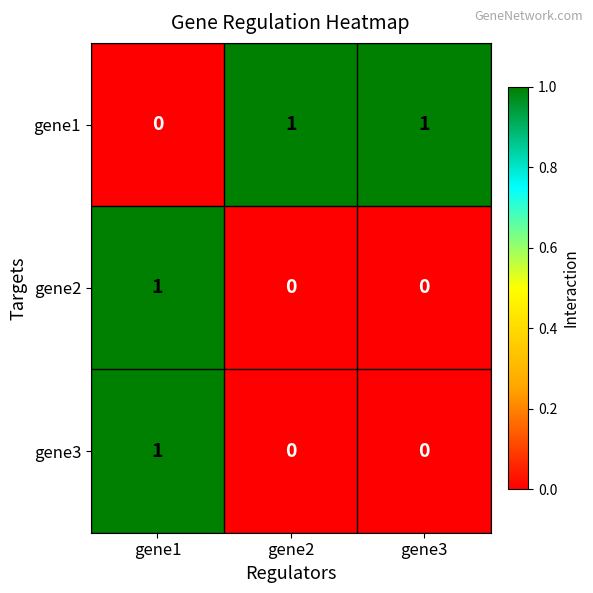

The value of gene1 at gene1 is 0. True or false?

True